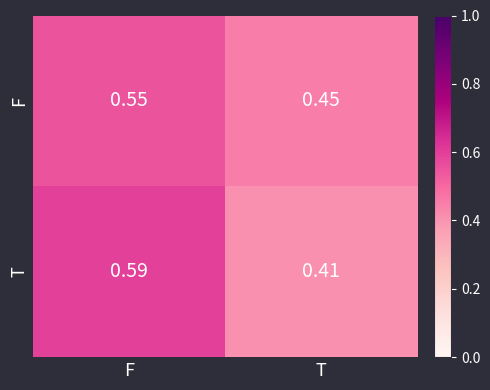

How many distinct data groups are displayed?

2